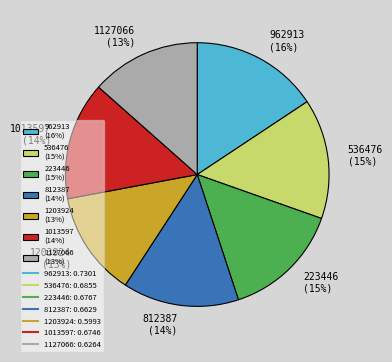

How many segments does this pie chart have?

7